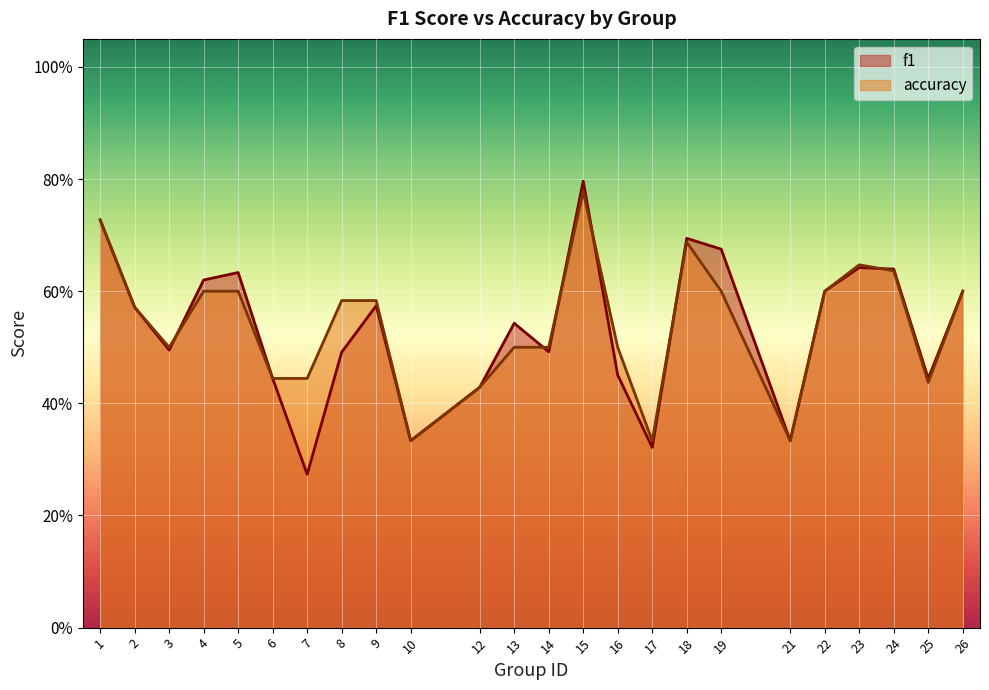

Reading right to left, list all the values displayed in this chart.

f1: 26=0.6	25=0.4	24=0.6	23=0.6	22=0.6	21=0.3	19=0.7	18=0.7	17=0.3	16=0.5	15=0.8	14=0.5	13=0.5	12=0.4	10=0.3	9=0.6	8=0.5	7=0.3	6=0.4	5=0.6	4=0.6	3=0.5	2=0.6	1=0.7
accuracy: 26=0.6	25=0.4	24=0.6	23=0.6	22=0.6	21=0.3	19=0.6	18=0.7	17=0.3	16=0.5	15=0.8	14=0.5	13=0.5	12=0.4	10=0.3	9=0.6	8=0.6	7=0.4	6=0.4	5=0.6	4=0.6	3=0.5	2=0.6	1=0.7